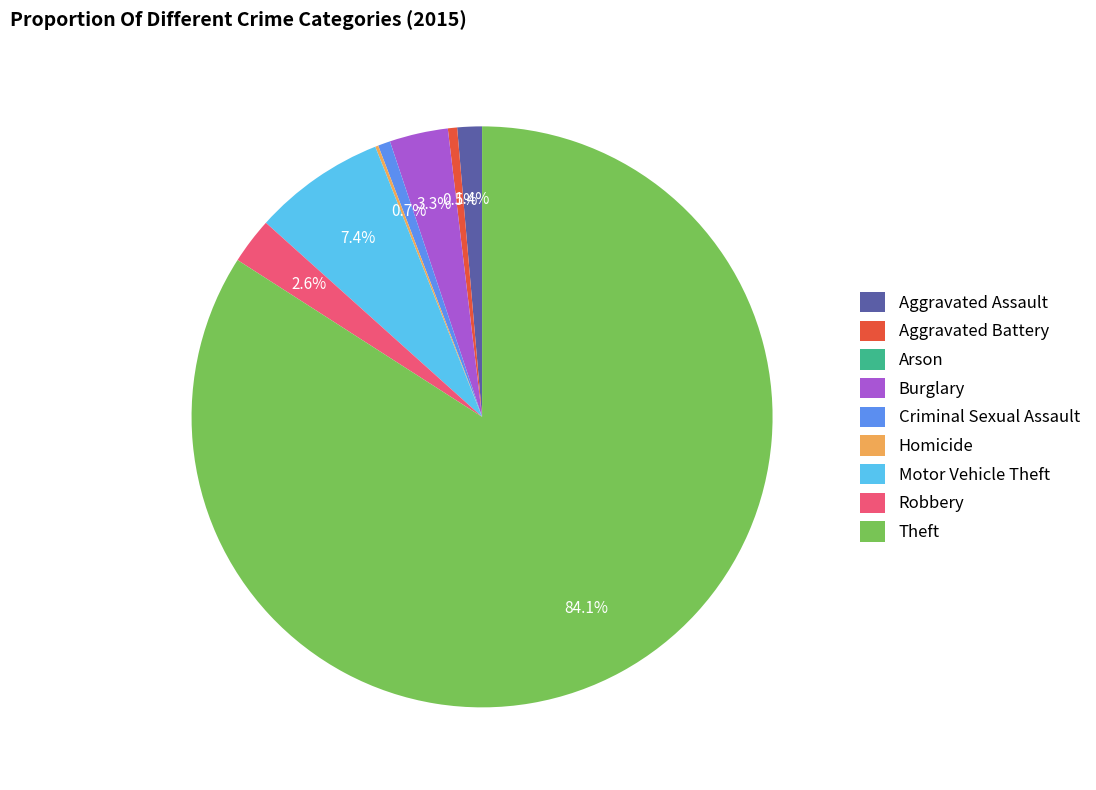

Between Aggravated Battery and Motor Vehicle Theft, which is larger?

Motor Vehicle Theft